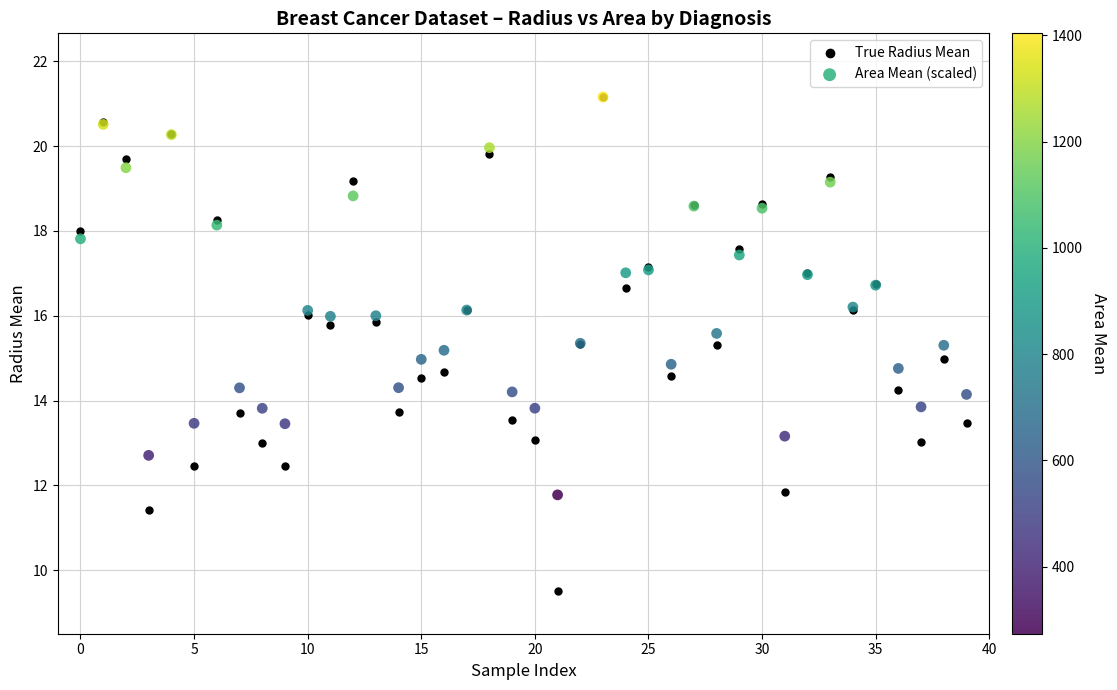

Which series has the widest spread of Y values?

True Radius Mean